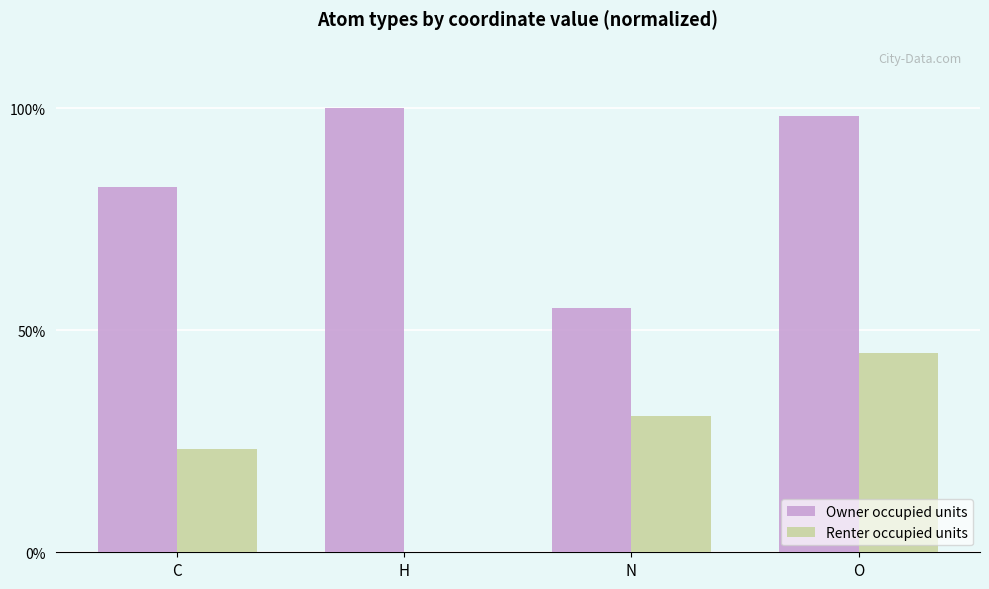

Reading left to right, transcribe all the data shown in this chart.

Owner occupied units: 0.8	1.0	0.5	1.0
Renter occupied units: 0.2	0.0	0.3	0.4